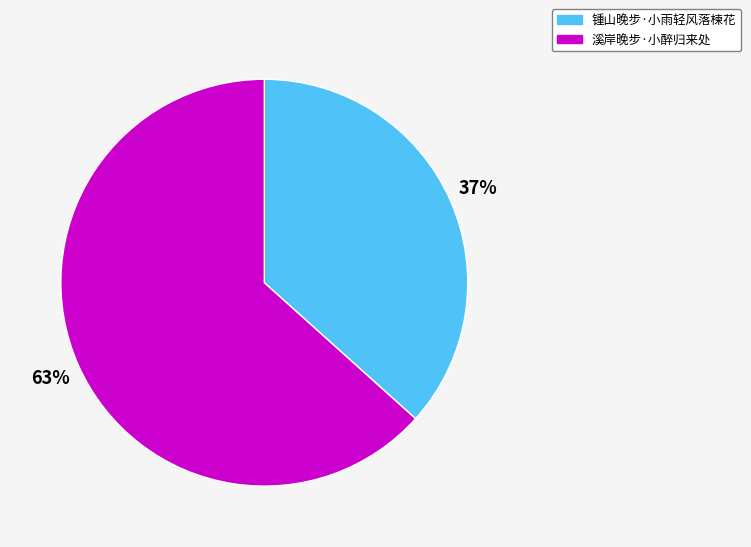

What percentage is the 溪岸晚步·小醉归来处 slice, to the nearest percent?

63%